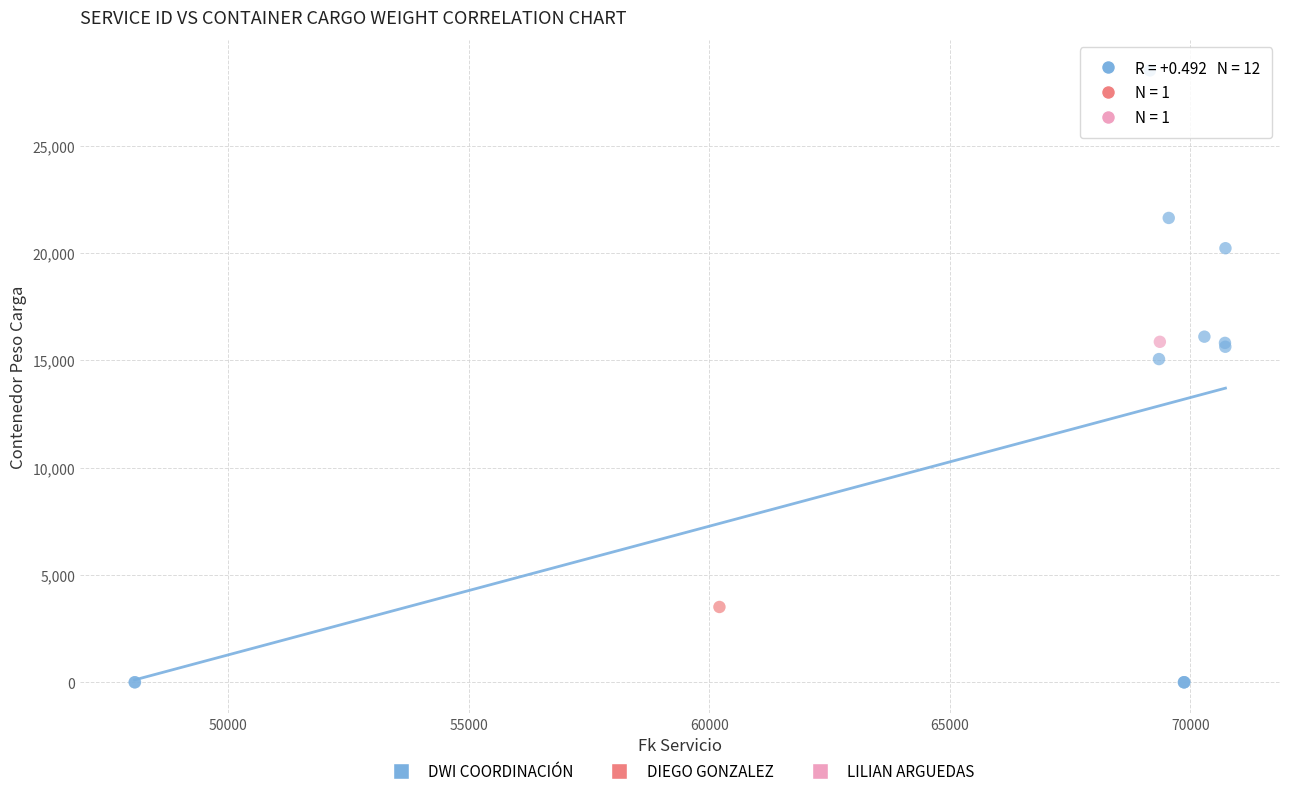

What are all the series names shown in the legend?

DWI COORDINACIÓN, DIEGO GONZALEZ, LILIAN ARGUEDAS